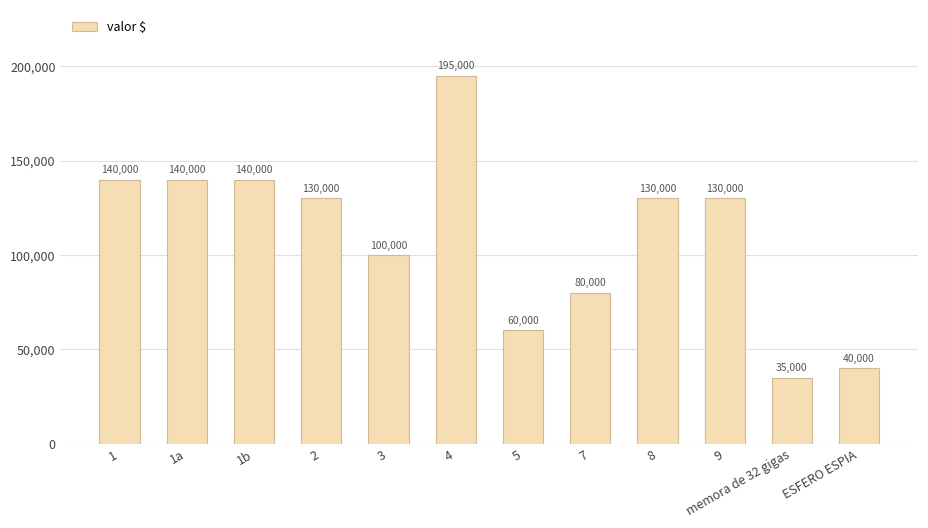

Read the value at 5, to the nearest 100.

60000